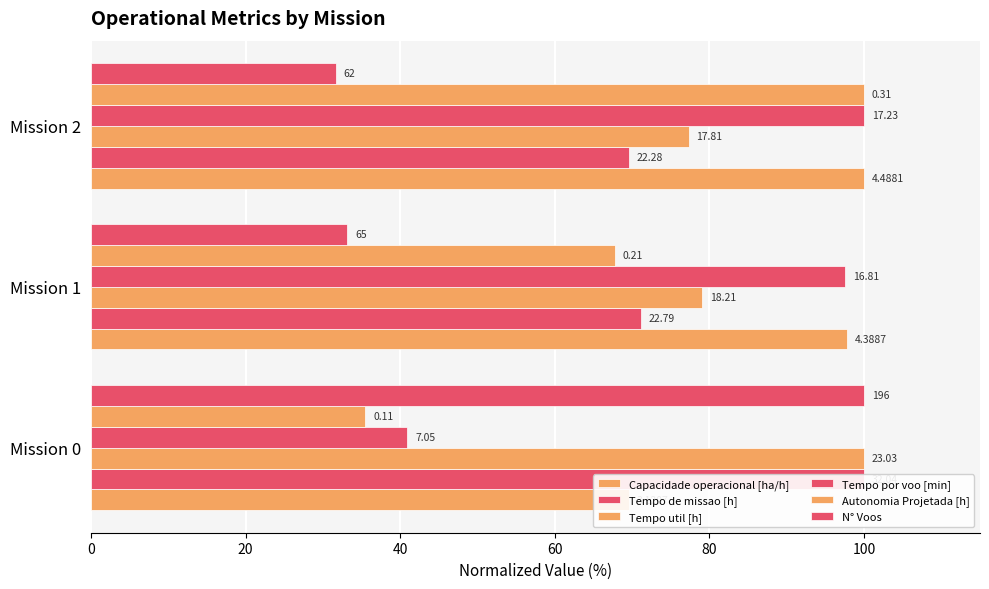

Reading left to right, transcribe all the data shown in this chart.

Capacidade operacional [ha/h]: 69.5	97.8	100.0
Tempo de missao [h]: 100.0	71.1	69.5
Tempo util [h]: 100.0	79.1	77.3
Tempo por voo [min]: 40.9	97.6	100.0
Autonomia Projetada [h]: 35.5	67.7	100.0
N° Voos: 100.0	33.2	31.6